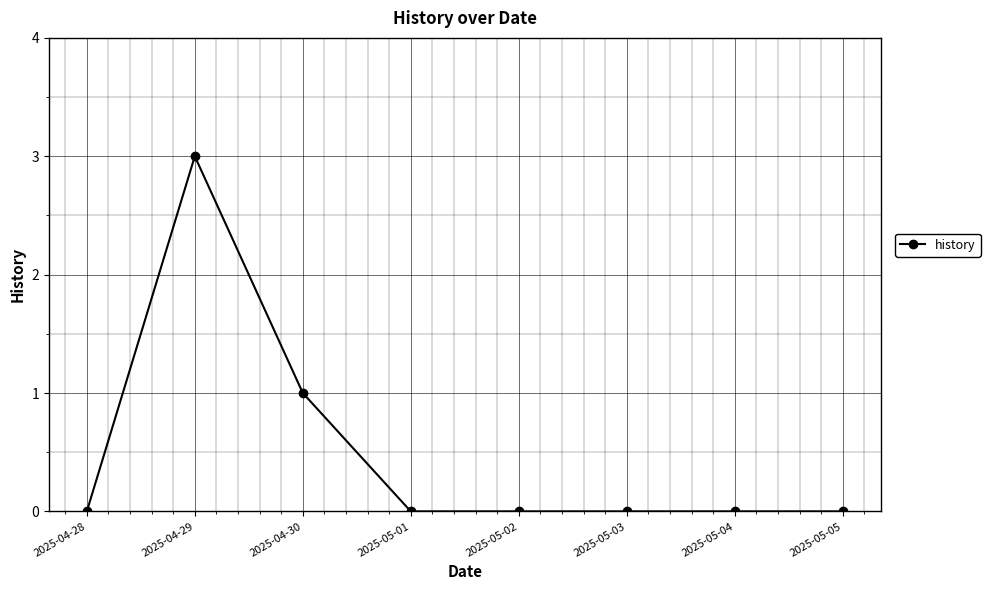

The chart shows a value of -1 at 2025-05-02. True or false?

False